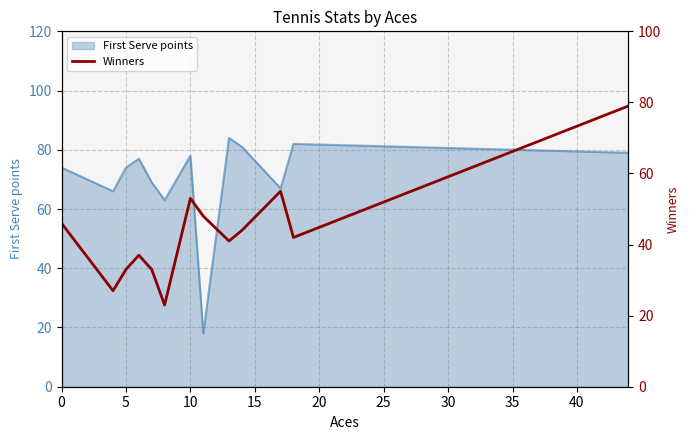

What is the highest value of the First Serve points series?

84